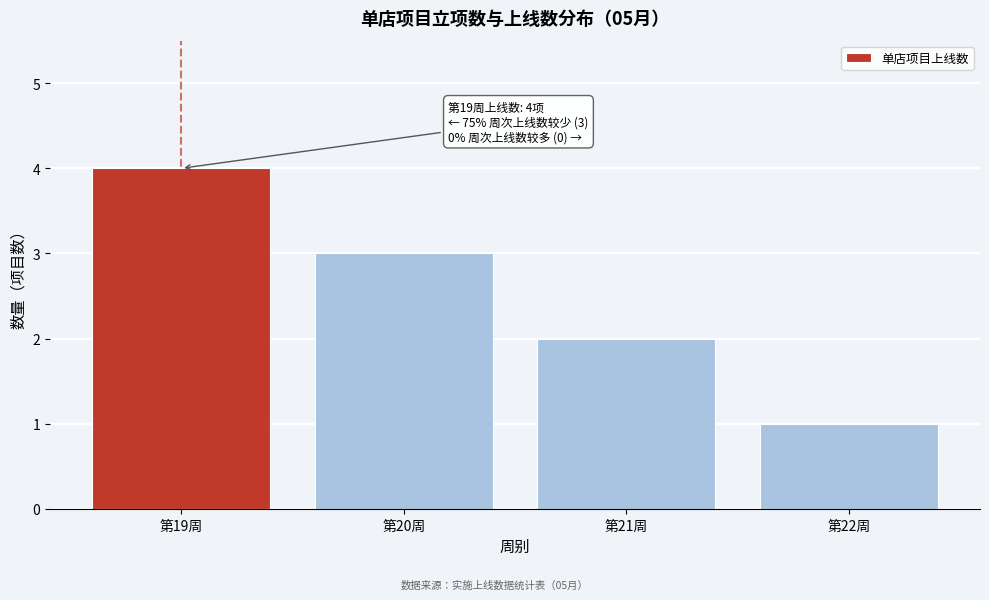

Reading right to left, what are all the values shown in this chart?

第22周=1	第21周=2	第20周=3	第19周=4